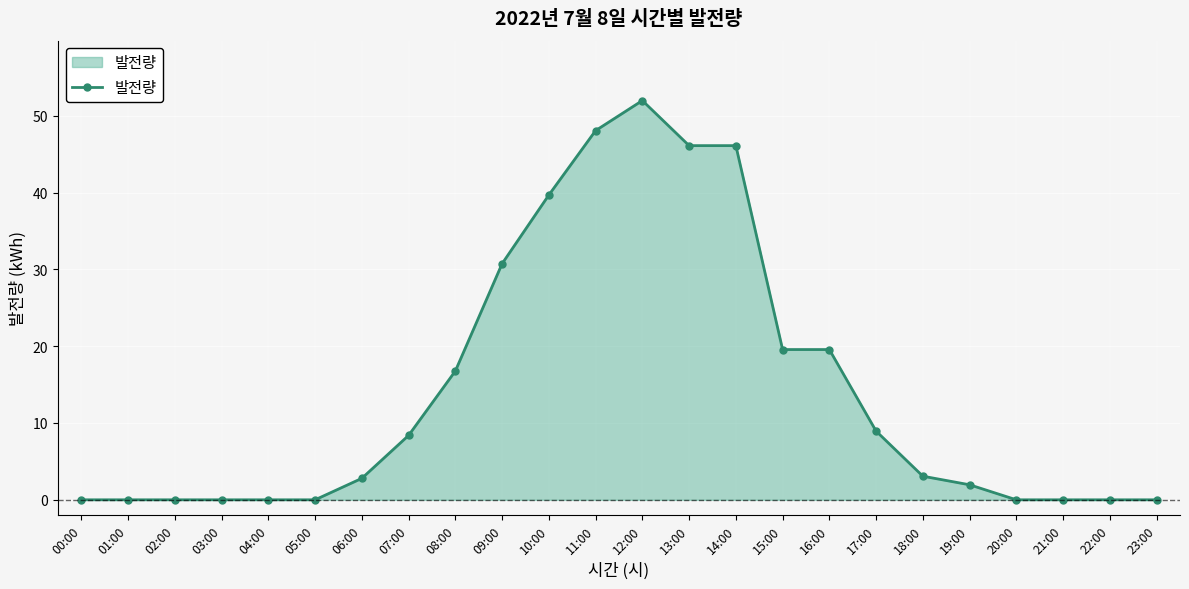

What is the change in value from 19:00 to 20:00?

-2.0